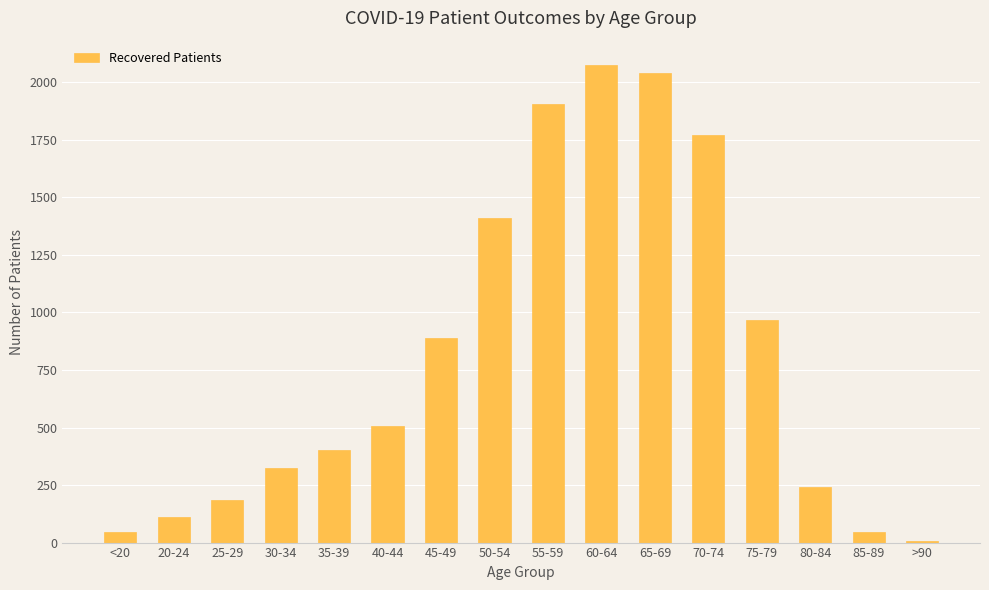

Which category has the lowest value across all series?

>90